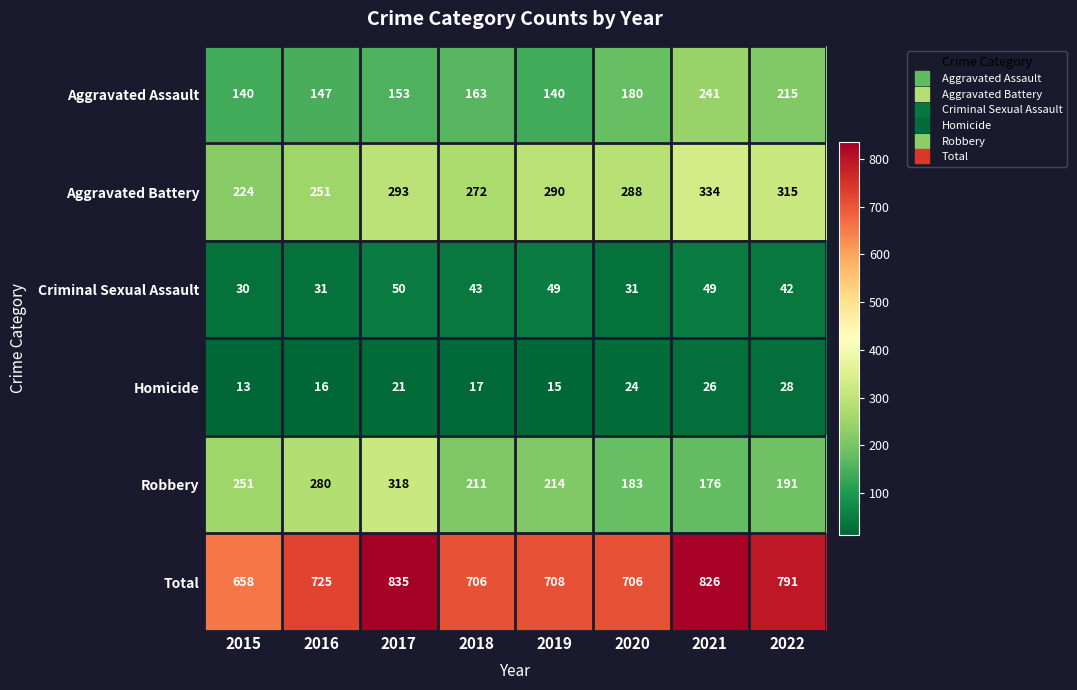

Which series has the widest spread of values?

Total